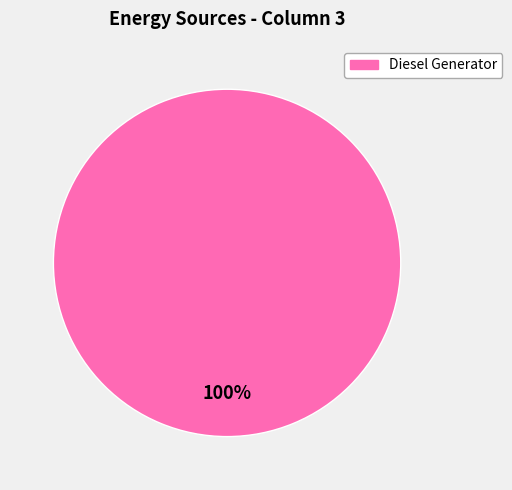

Does any single category account for the majority?

Yes